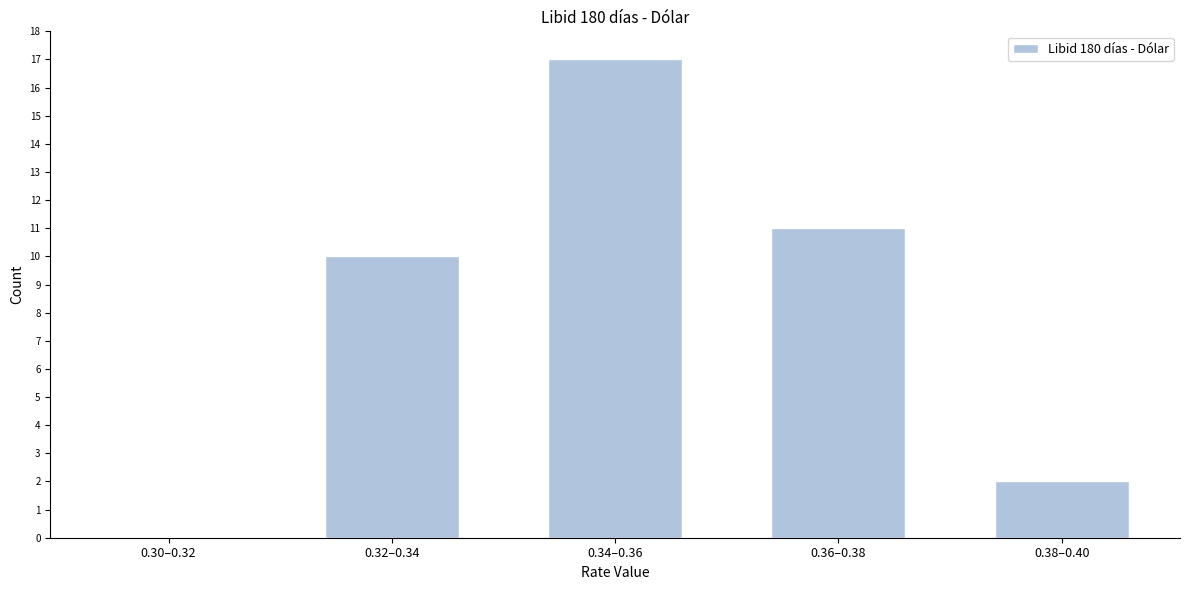

Reading left to right, what are all the values shown in this chart?

0.30–0.32=0	0.32–0.34=10	0.34–0.36=17	0.36–0.38=11	0.38–0.40=2